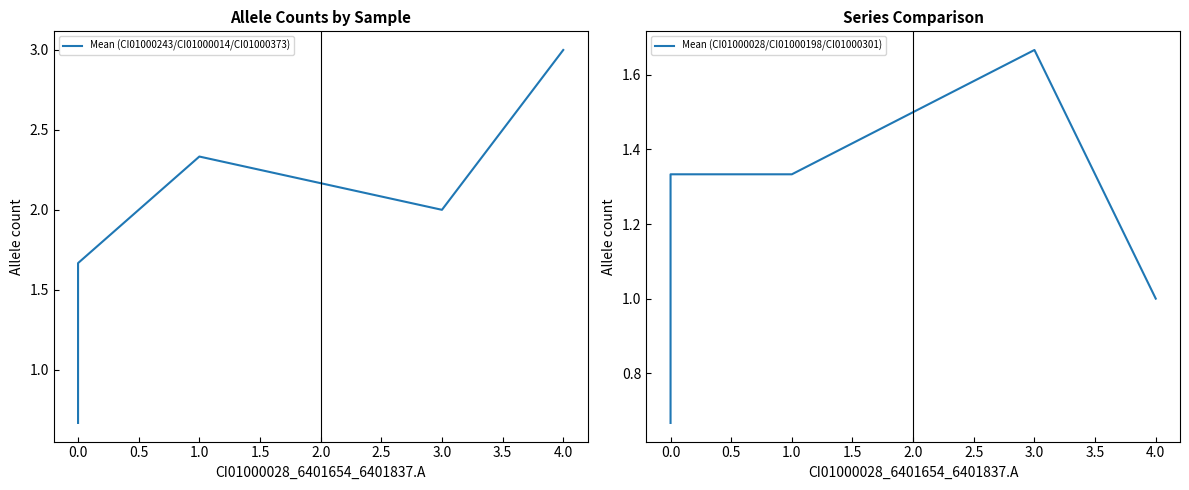

What is the difference between the second highest and minimum values in the Mean (CI01000028/CI01000198/CI01000301) series?

0.7